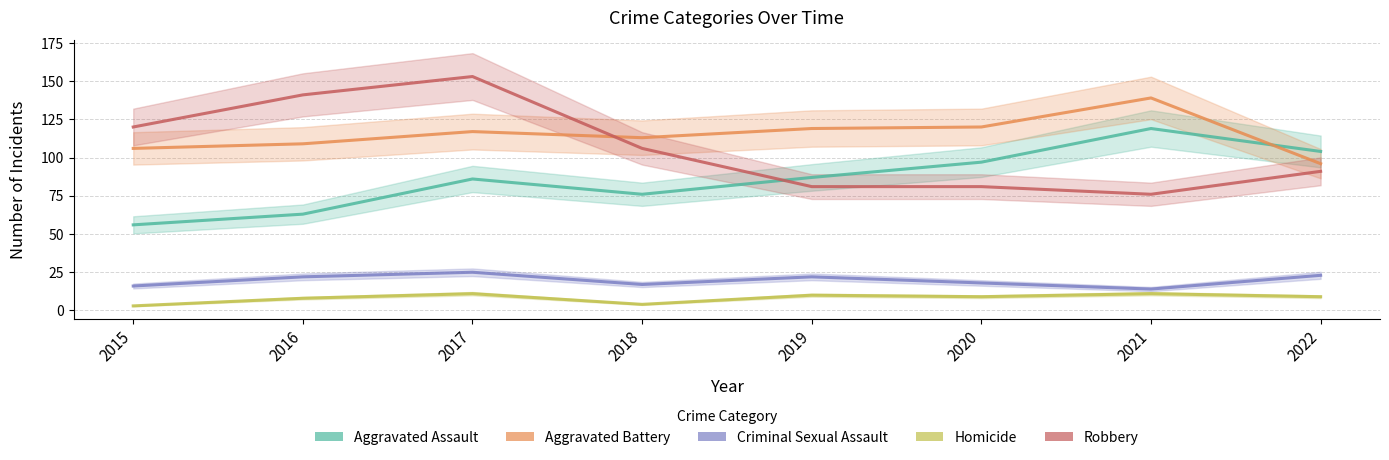

Is this an area chart (filled region under the line)?

No